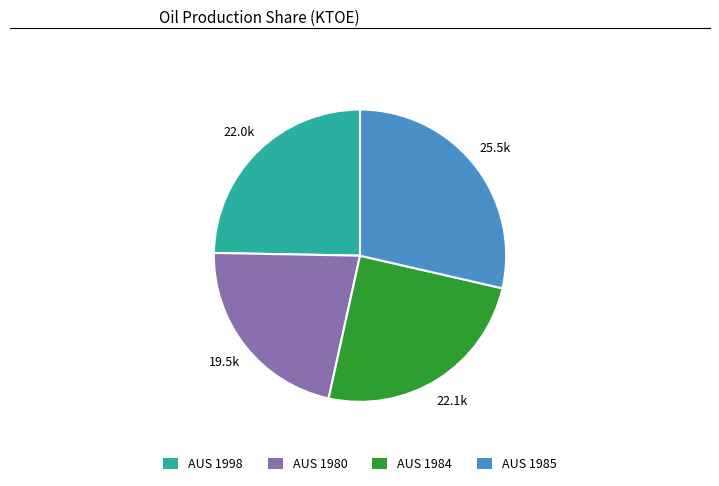

Combined, do AUS 1985 and AUS 1984 account for over 50%?

Yes